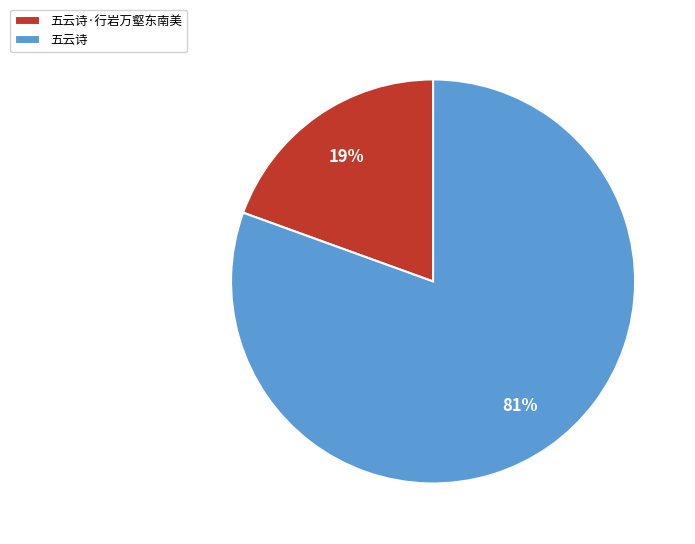

To the nearest percent, what is the combined percentage of 五云诗 and 五云诗·行岩万壑东南美?

100%